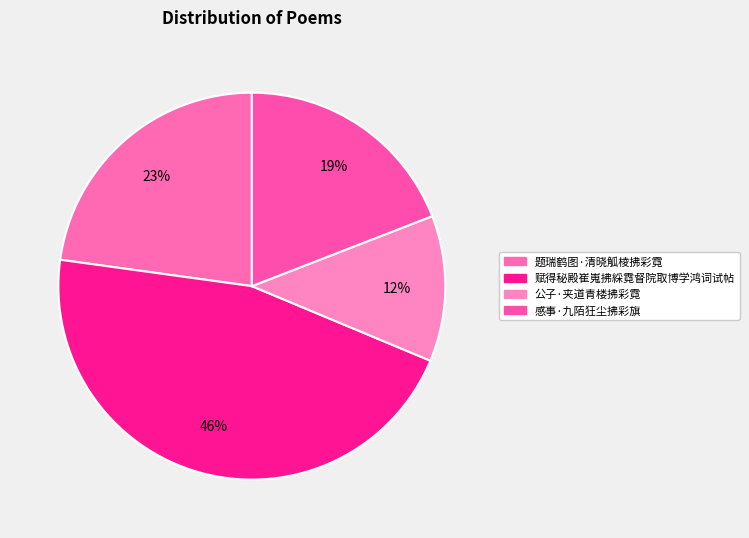

To the nearest percent, what portion does 赋得秘殿崔嵬拂綵霓督院取博学鸿词试帖 represent?

46%